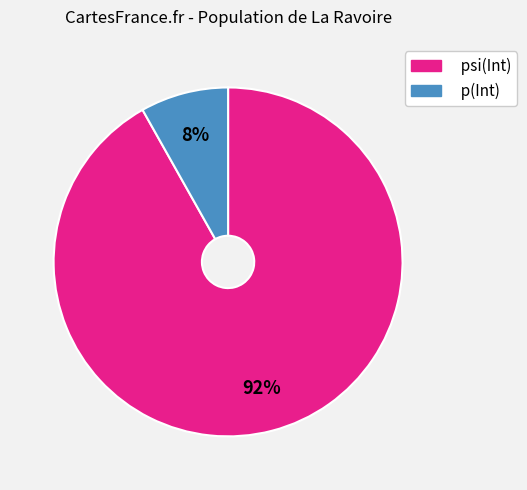

Which category has the smallest portion of the pie?

p(Int)